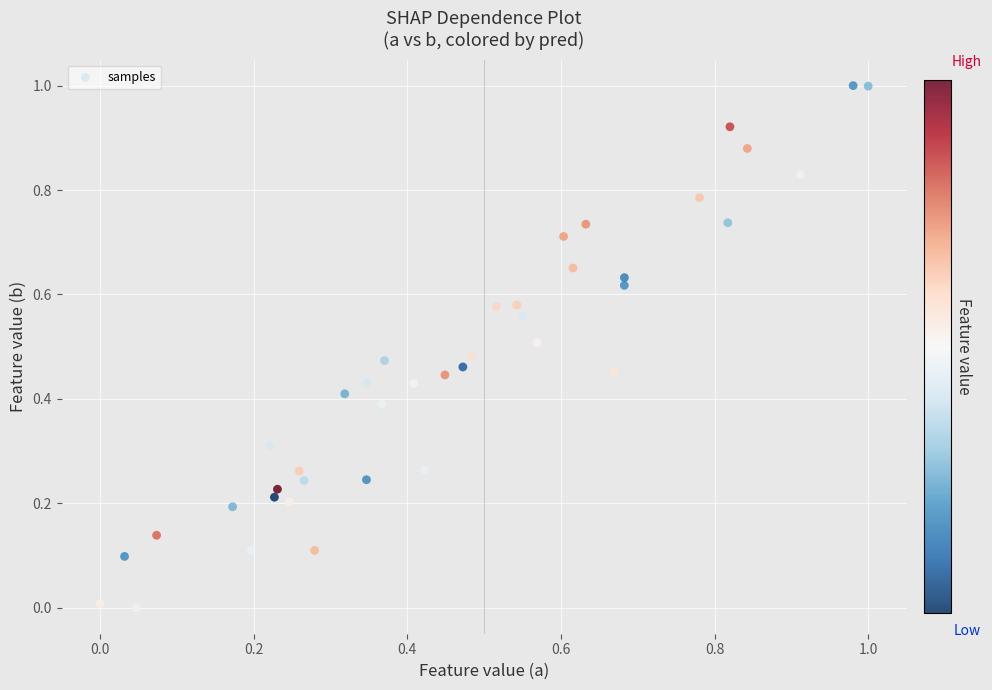

What is the range of Y values (max minus min)?

1.0